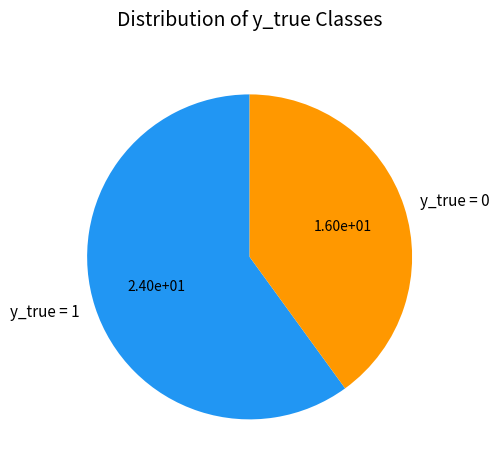

Does y_true = 0 represent more than half of the total?

No